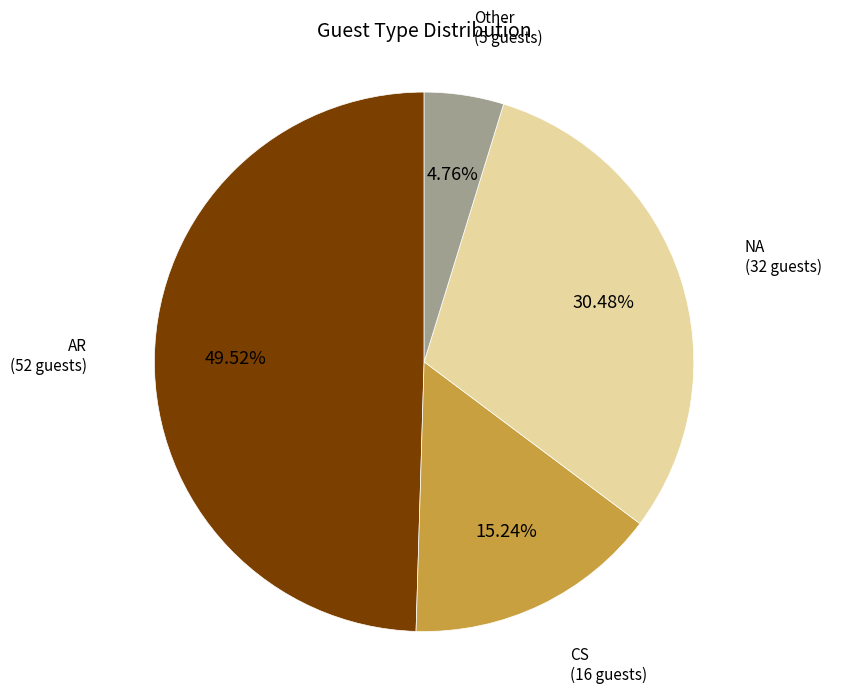

To the nearest percent, what portion does CS represent?

15%